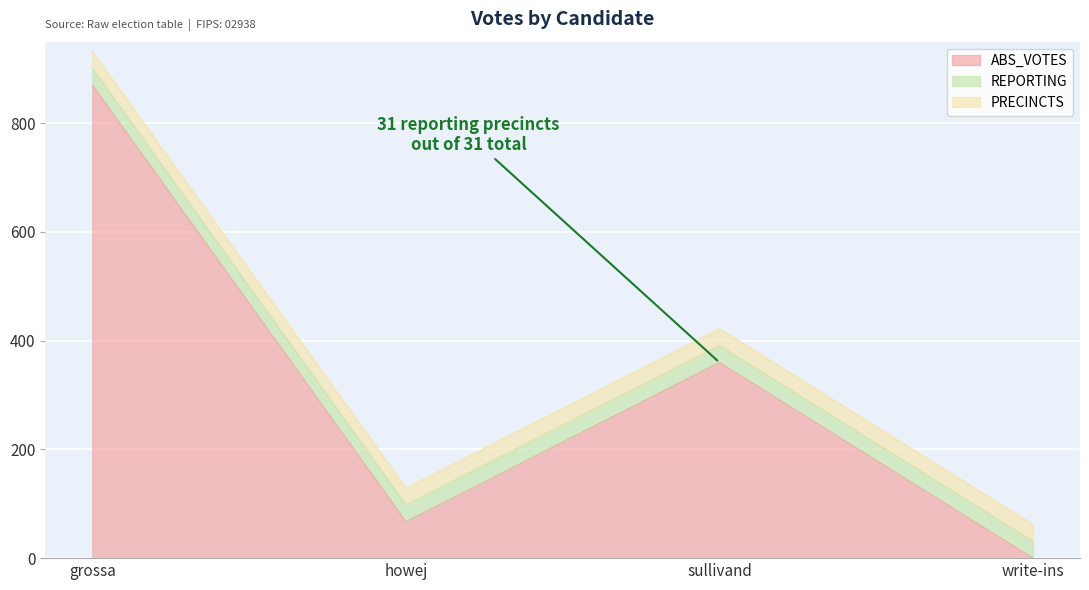

Which label corresponds to the smallest value in the chart?

write-ins